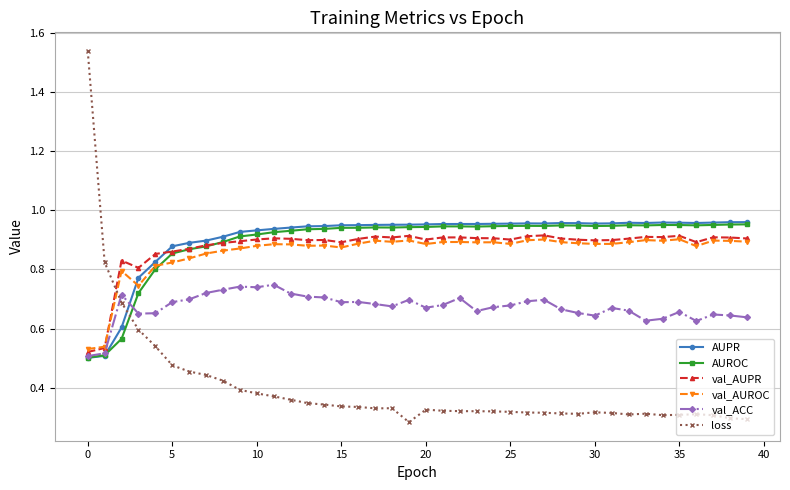

True or false: val_ACC has more than 0 interior local peaks.

True